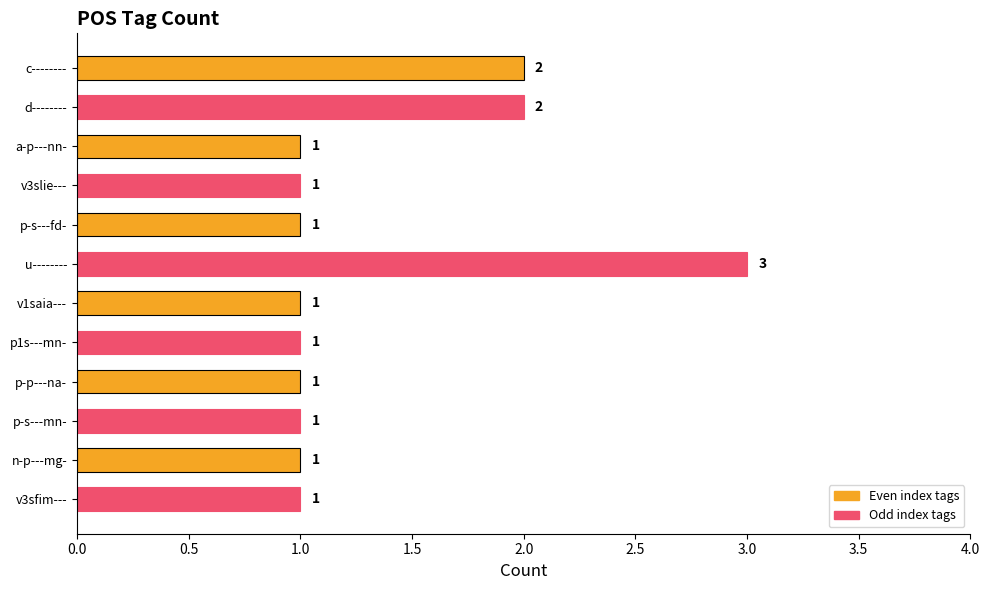

Is it true that the value at v1saia--- is 1?

True